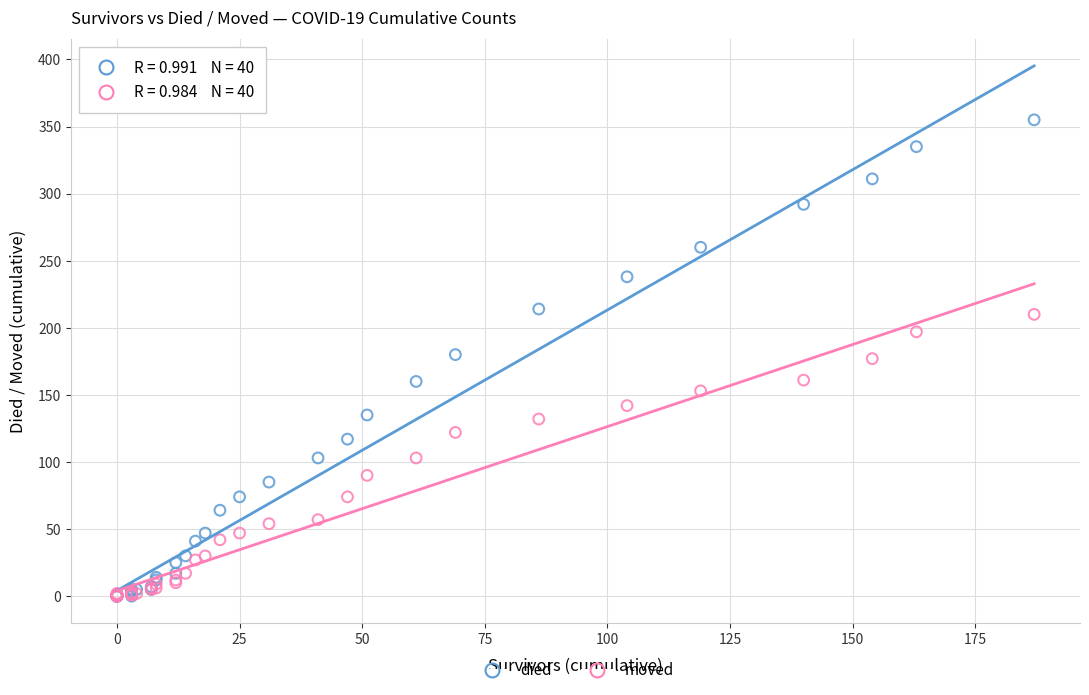

What are all the series names shown in the legend?

died, moved